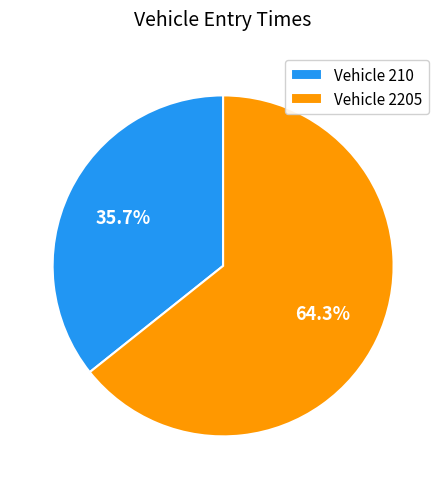

Which slice is the largest?

Vehicle 2205